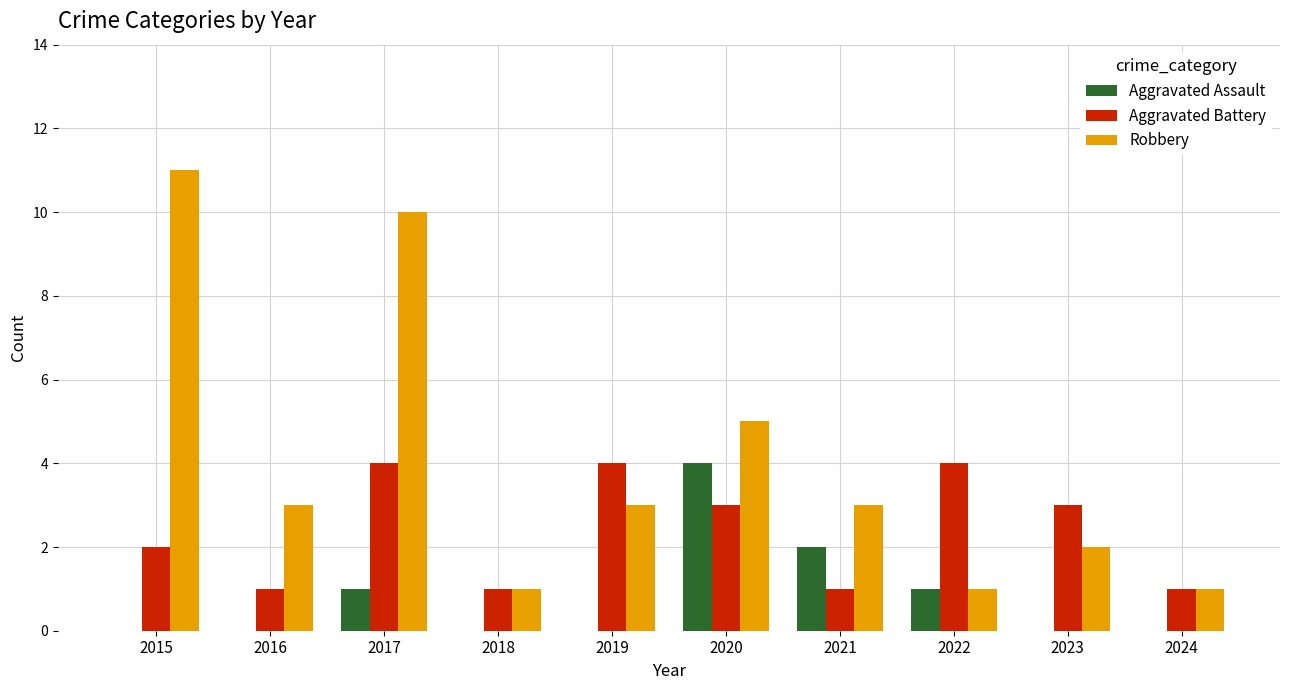

Is the value of Robbery at 2017 greater than the value of Aggravated Battery at 2015?

Yes